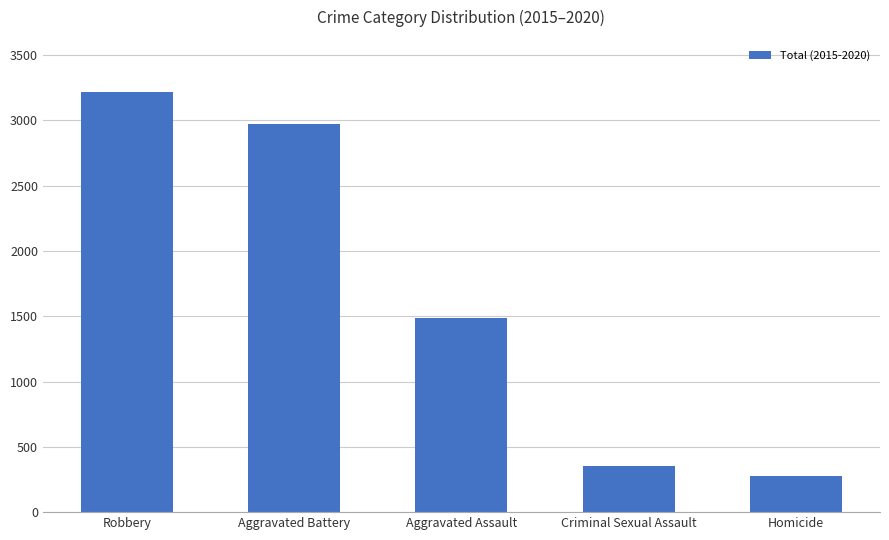

Count the number of data series in this chart.

1